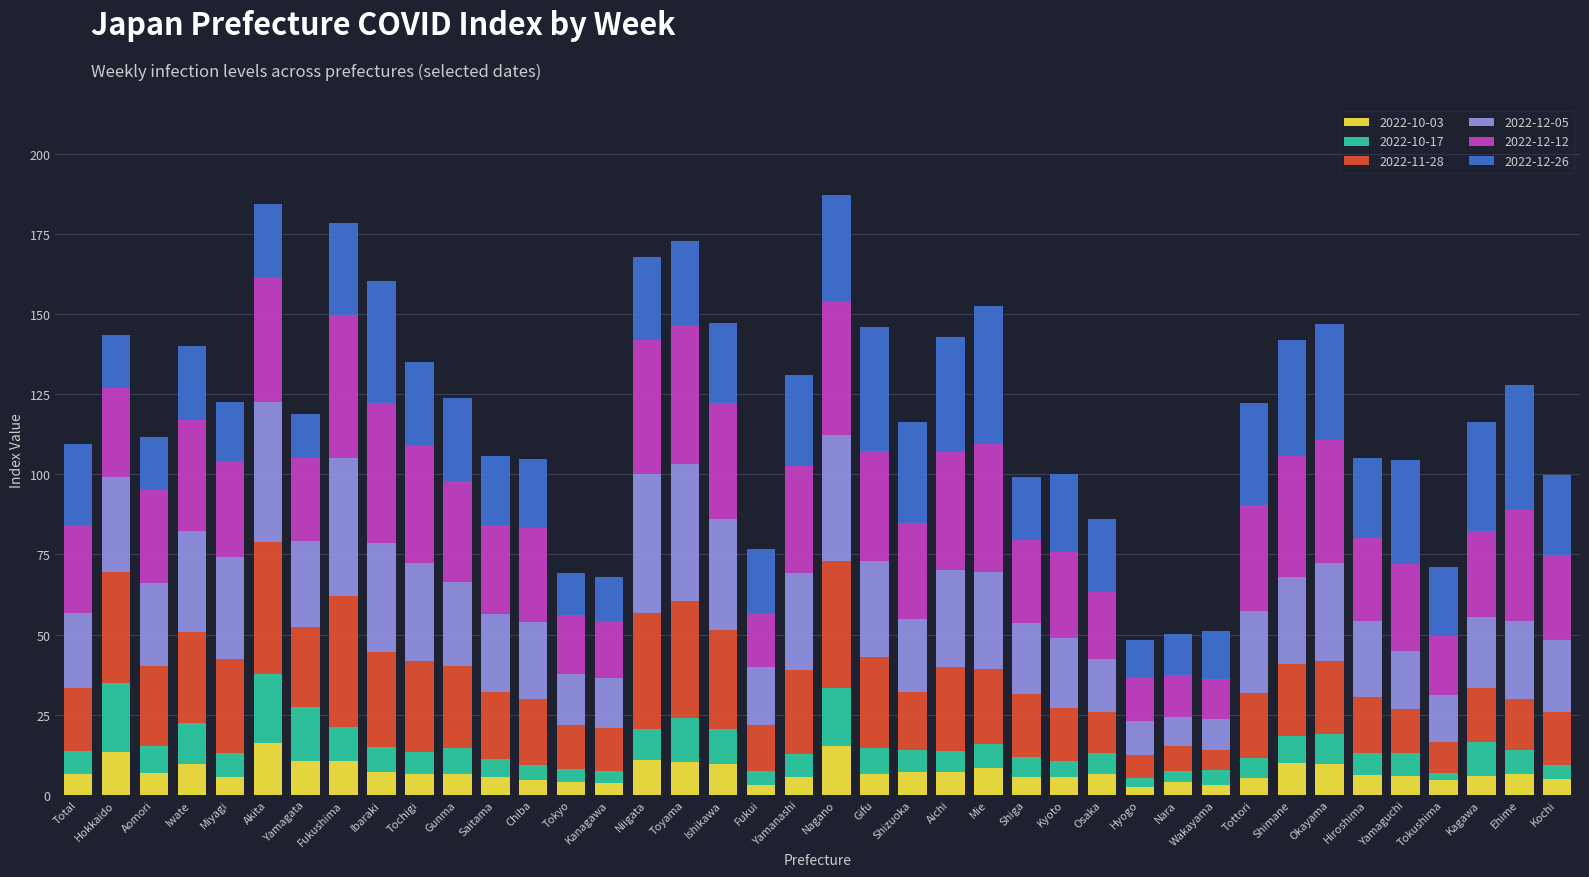

What is the total value across all series at Iwate?

140.1